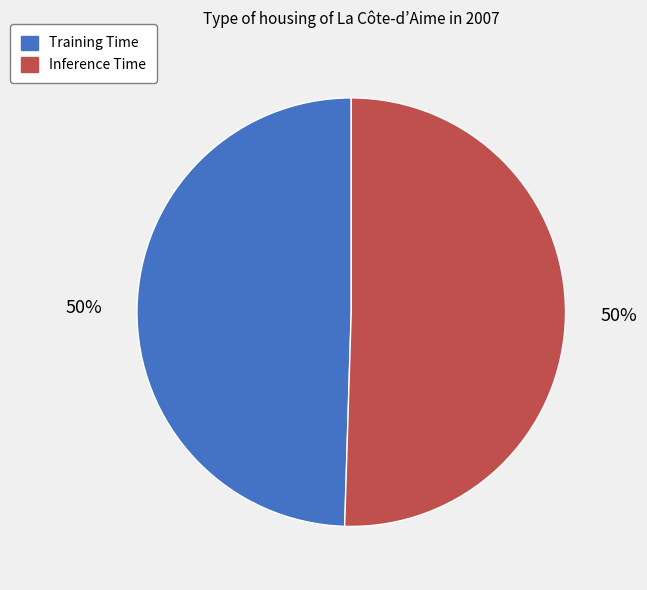

To the nearest percent, what portion does Training Time represent?

50%